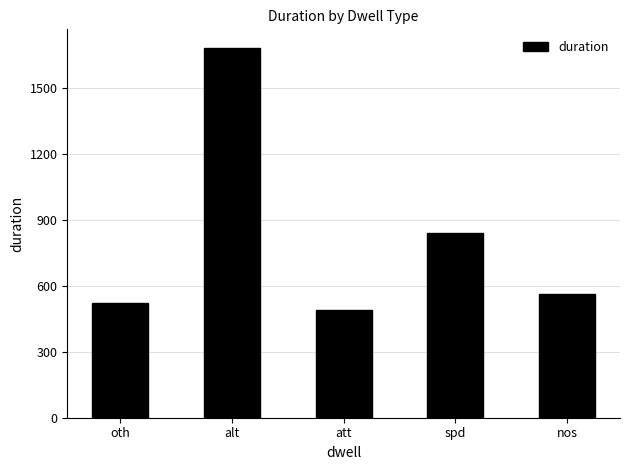

List the labels in order of value, smallest first.

att, oth, nos, spd, alt